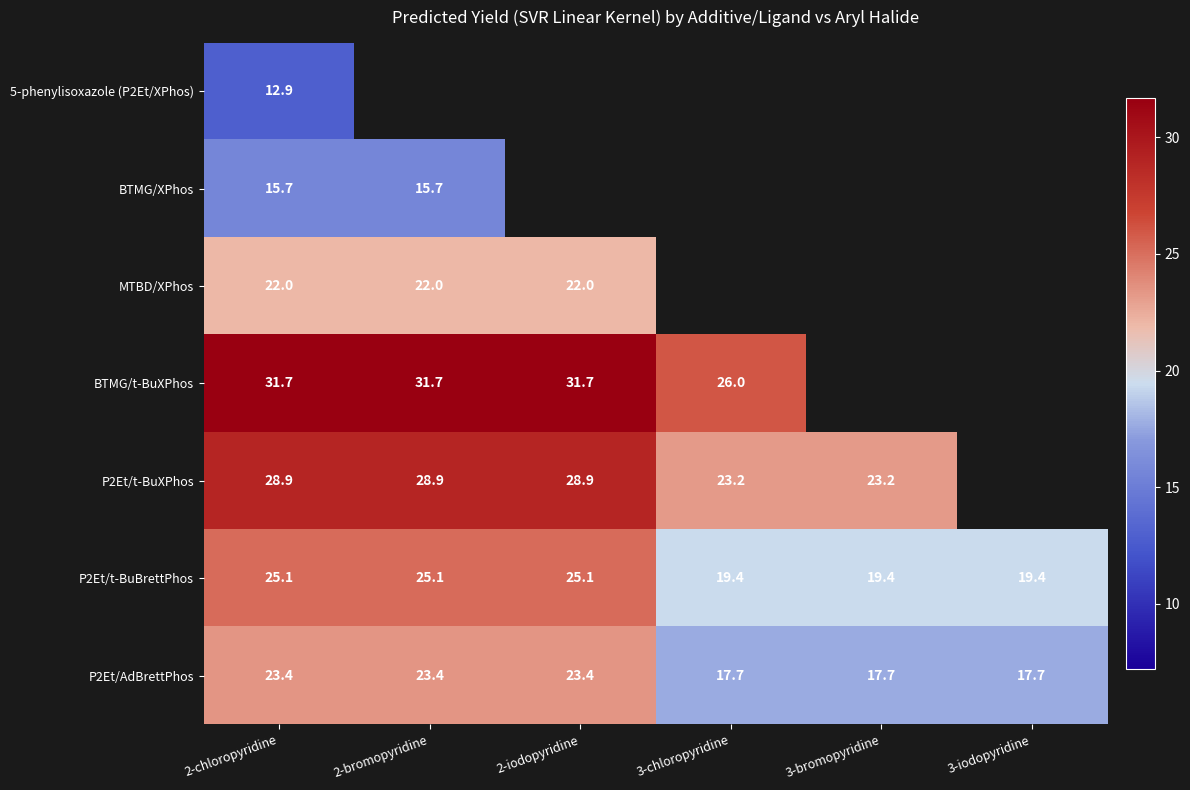

Which series has the widest spread of values?

P2Et/AdBrettPhos